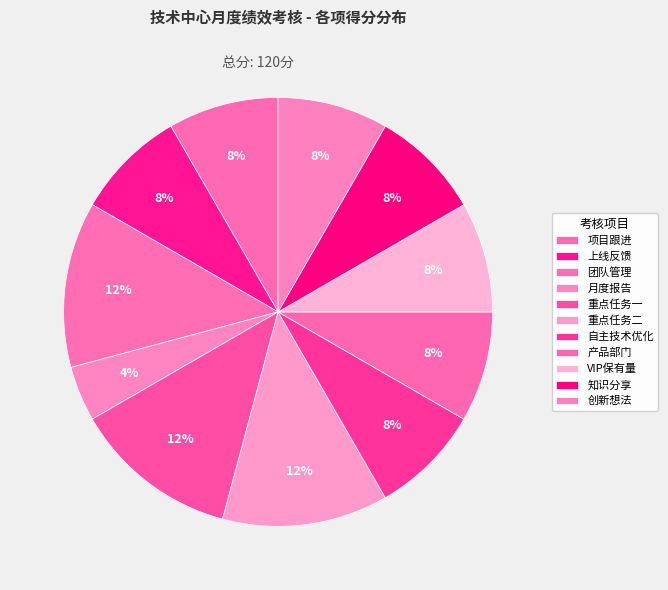

Is it true that 项目跟进 is 1% of the pie?

False